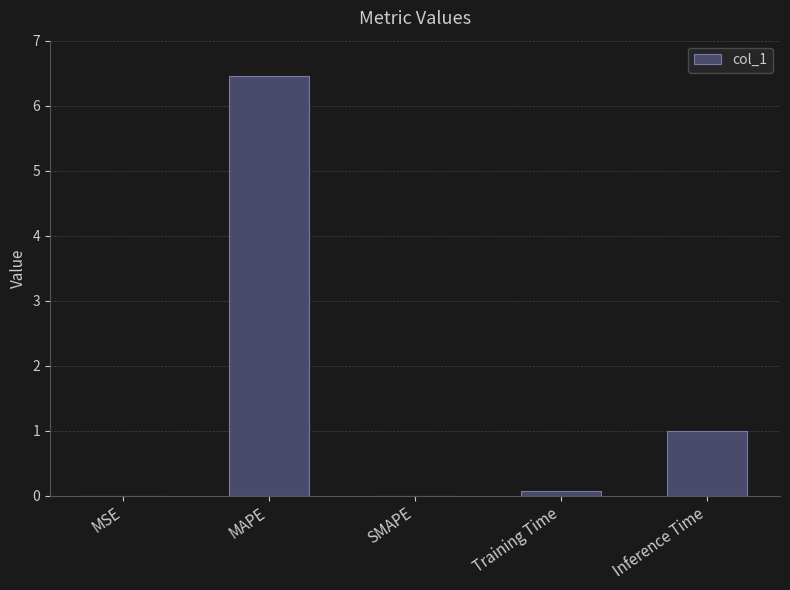

What is the sum of the values at SMAPE and Inference Time?

1.0